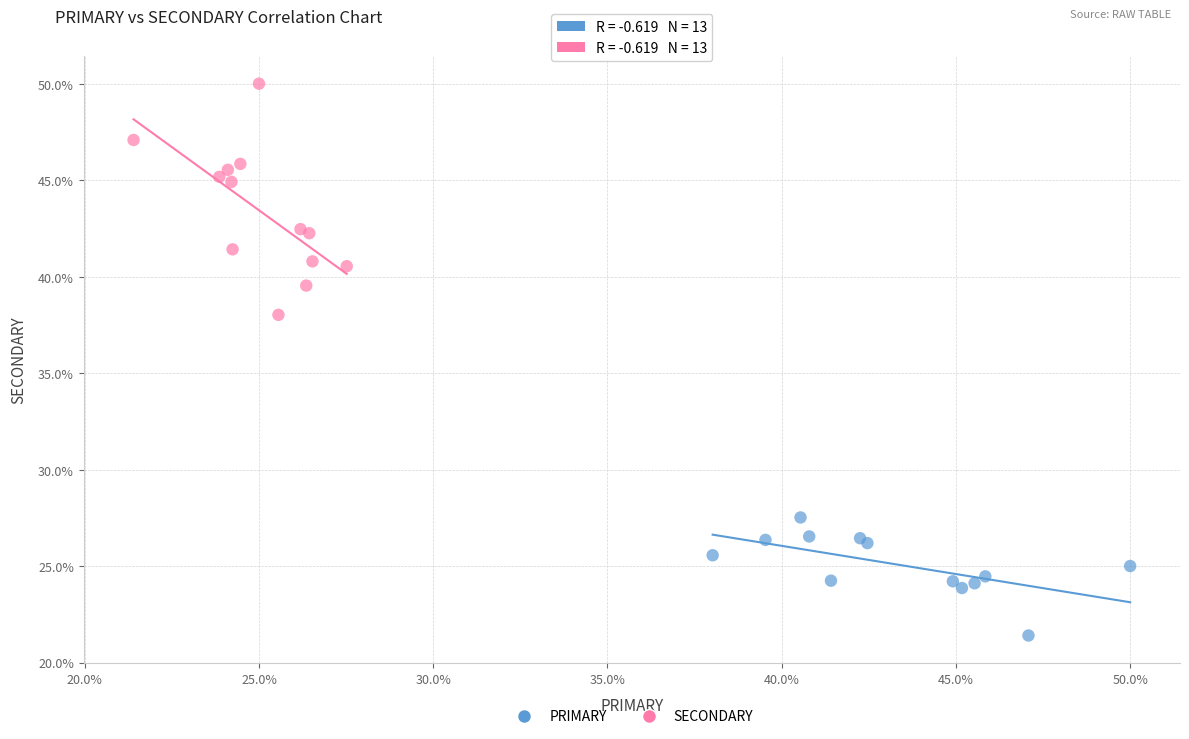

Which series has the largest Y range (max minus min)?

SECONDARY